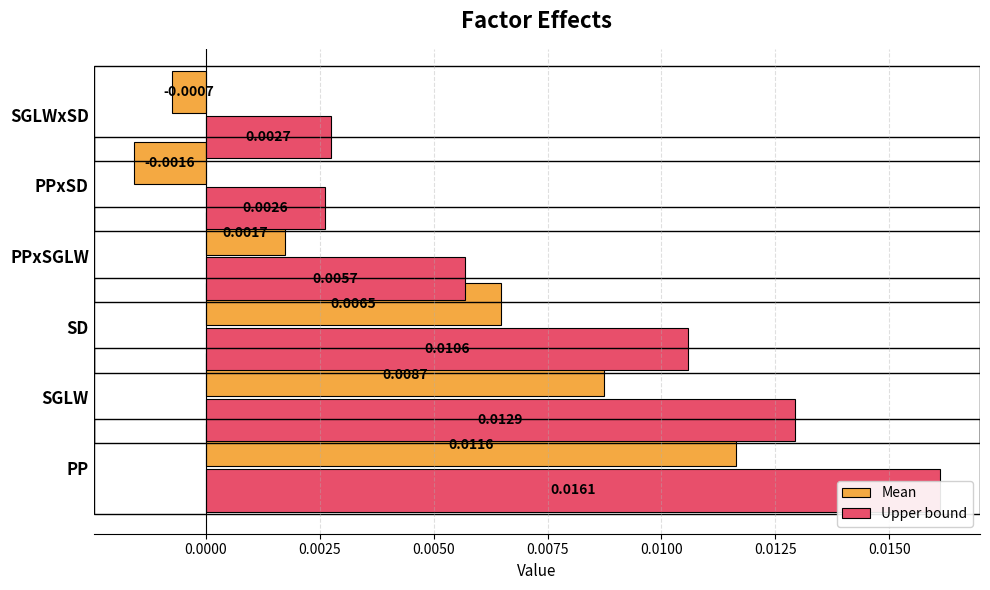

How many values in Mean are below zero?

2